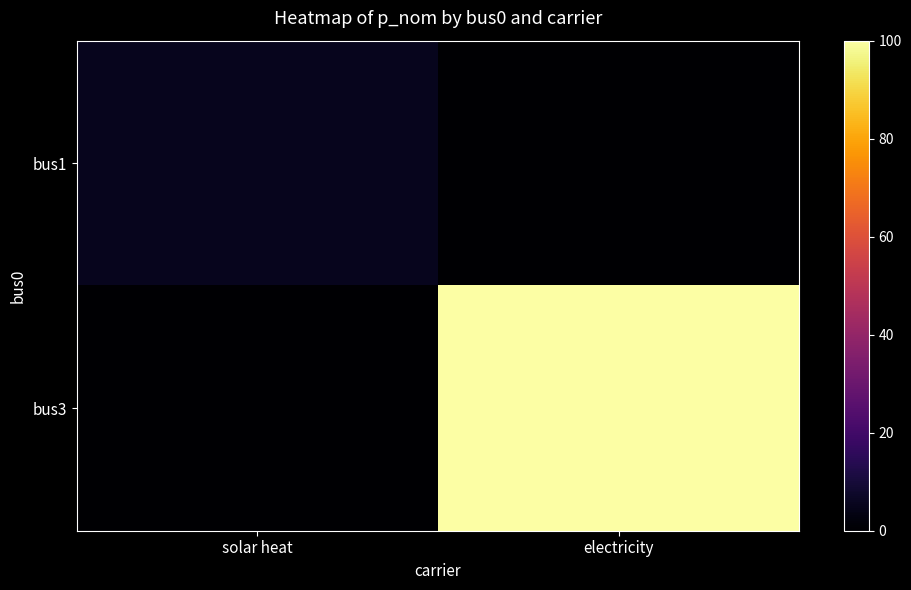

Reading left to right, extract all data points from this chart.

bus1: solar heat=5.4	electricity=0.0
bus3: solar heat=0.0	electricity=100.0